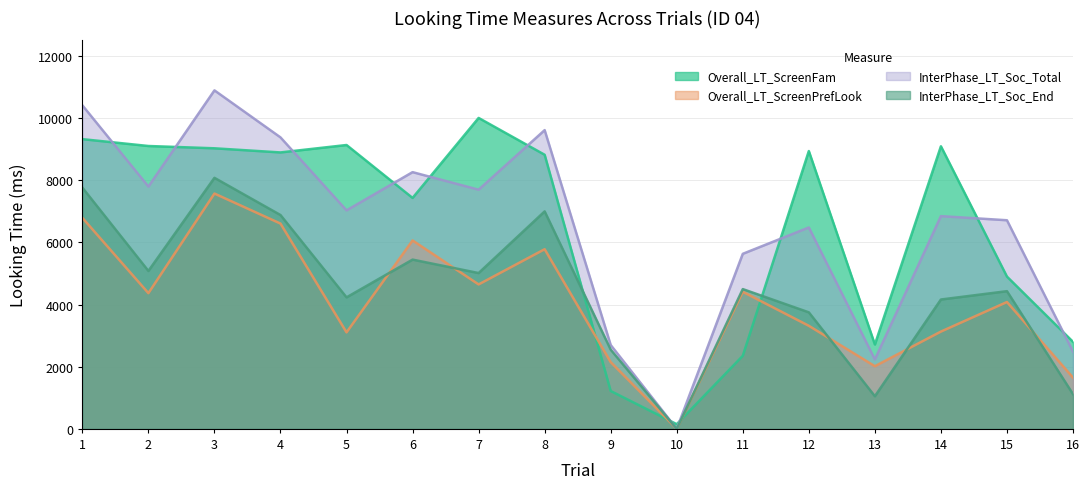

What is the difference between the second highest and minimum values in the Overall_LT_ScreenPrefLook series?

6790